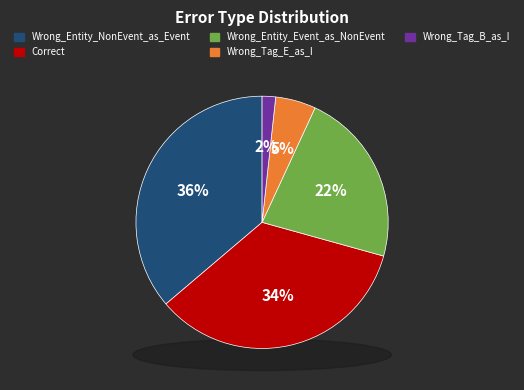

Which category has the smallest portion of the pie?

Wrong_Tag_B_as_I